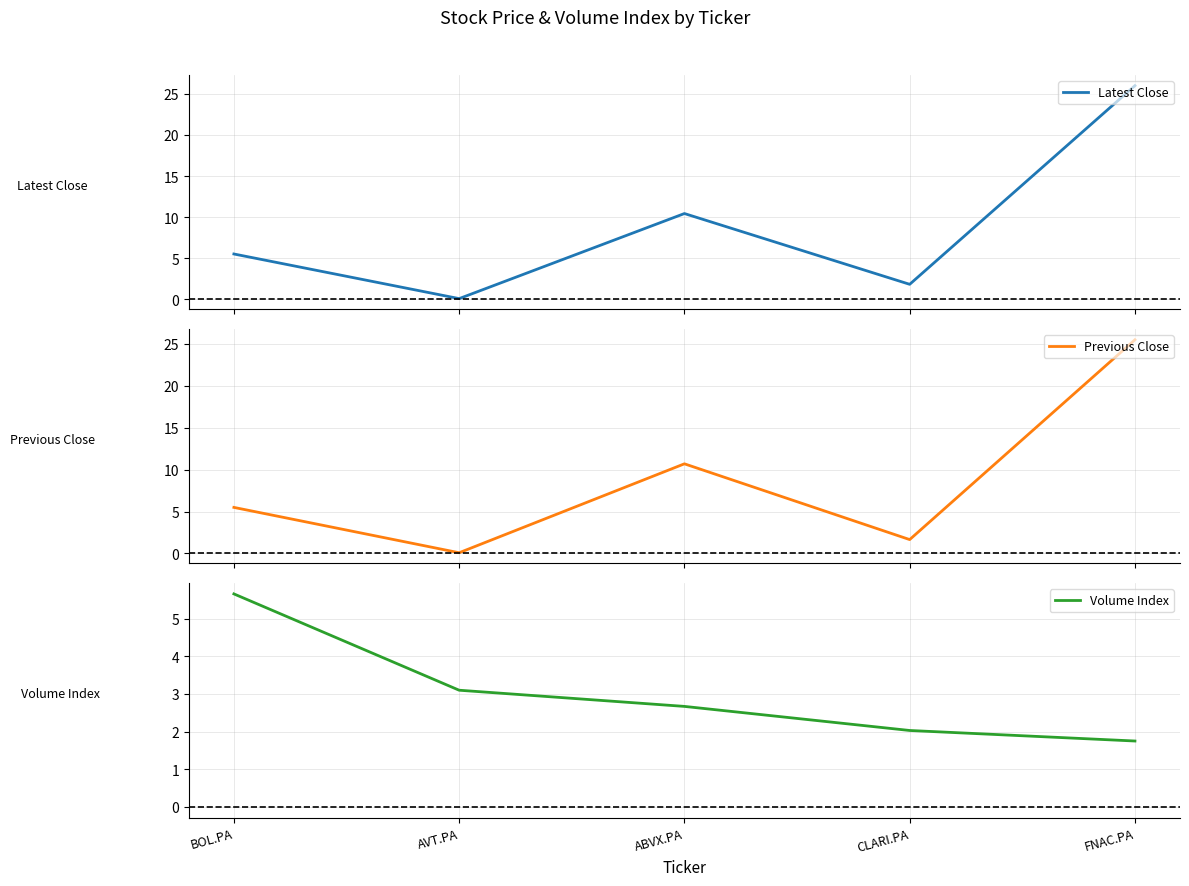

Is it true that Volume Index equals 2.3 at FNAC.PA?

False